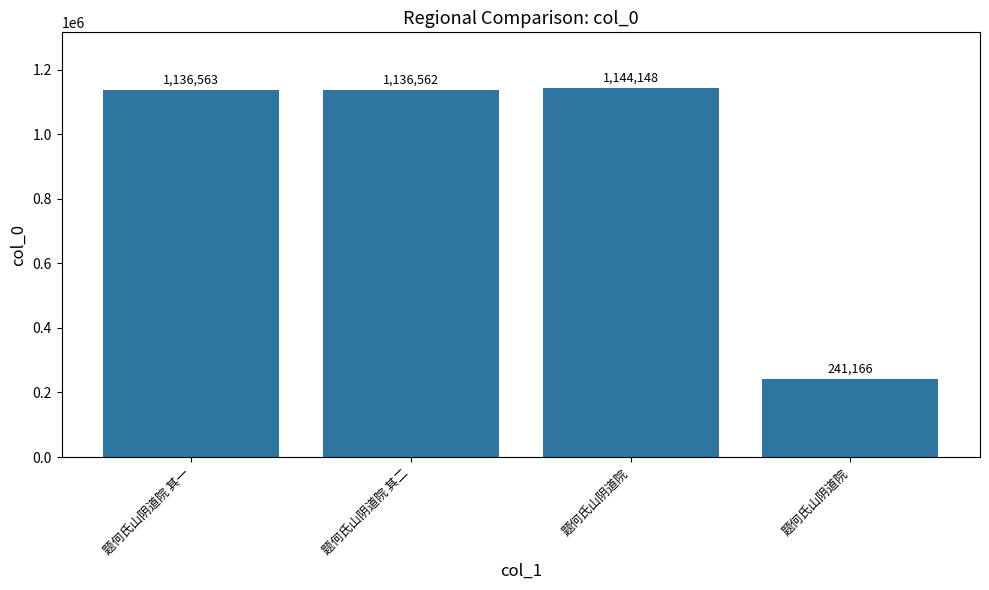

List the labels in order of value, smallest first.

题何氏山阴道院, 题何氏山阴道院 其二, 题何氏山阴道院 其一, 题何氏山阴道院